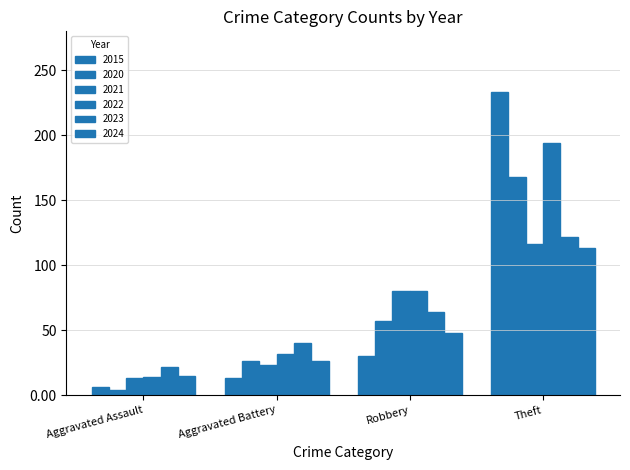

Are the bars grouped side by side (vs. stacked)?

Yes